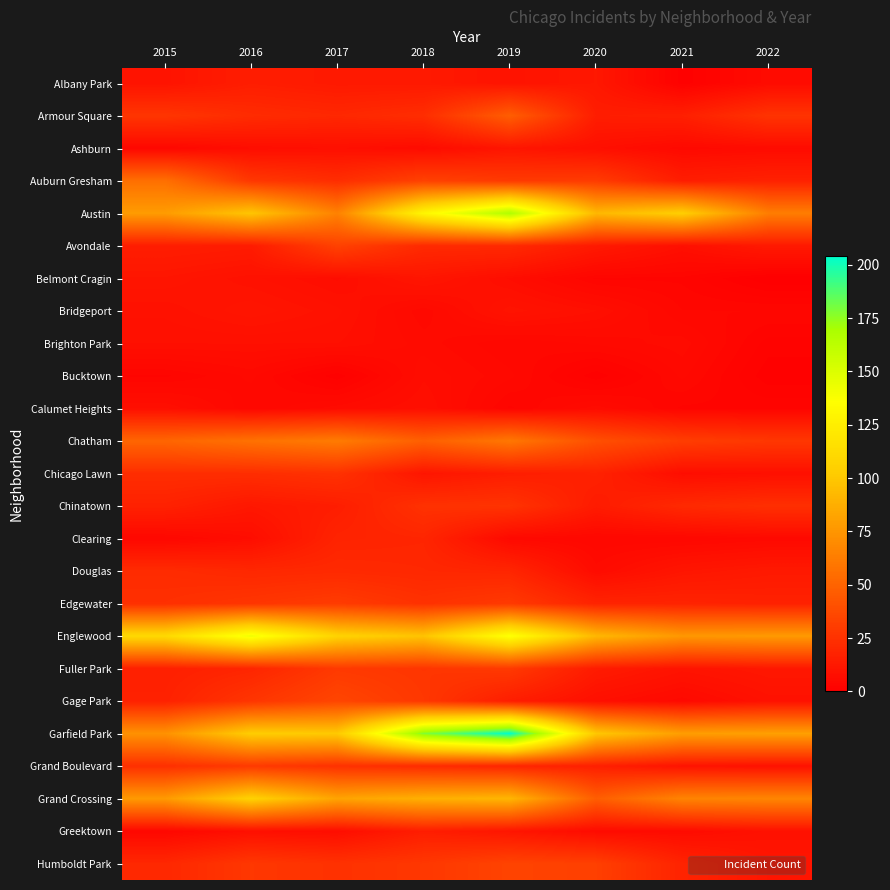

Reading right to left, list all the values displayed in this chart.

Albany Park: 2022=6	2021=1	2020=12	2019=10	2018=13	2017=13	2016=15	2015=10
Armour Square: 2022=26	2021=16	2020=15	2019=47	2018=23	2017=20	2016=22	2015=27
Ashburn: 2022=6	2021=5	2020=8	2019=11	2018=6	2017=8	2016=7	2015=4
Auburn Gresham: 2022=17	2021=15	2020=30	2019=29	2018=33	2017=23	2016=28	2015=56
Austin: 2022=63	2021=104	2020=92	2019=167	2018=130	2017=65	2016=99	2015=78
Avondale: 2022=13	2021=8	2020=13	2019=21	2018=21	2017=33	2016=14	2015=15
Belmont Cragin: 2022=0	2021=3	2020=3	2019=7	2018=11	2017=7	2016=9	2015=11
Bridgeport: 2022=4	2021=4	2020=8	2019=10	2018=5	2017=9	2016=11	2015=9
Brighton Park: 2022=2	2021=6	2020=5	2019=4	2018=6	2017=8	2016=8	2015=8
Bucktown: 2022=1	2021=5	2020=1	2019=5	2018=7	2017=1	2016=5	2015=3
Calumet Heights: 2022=3	2021=3	2020=6	2019=3	2018=8	2017=6	2016=4	2015=8
Chatham: 2022=28	2021=31	2020=40	2019=60	2018=48	2017=62	2016=57	2015=51
Chicago Lawn: 2022=8	2021=7	2020=17	2019=15	2018=11	2017=25	2016=23	2015=23
Chinatown: 2022=24	2021=21	2020=14	2019=26	2018=25	2017=15	2016=12	2015=17
Clearing: 2022=5	2021=4	2020=4	2019=5	2018=19	2017=18	2016=7	2015=4
Douglas: 2022=13	2021=11	2020=6	2019=19	2018=20	2017=21	2016=20	2015=22
Edgewater: 2022=17	2021=18	2020=18	2019=29	2018=25	2017=30	2016=27	2015=24
Englewood: 2022=77	2021=76	2020=92	2019=138	2018=98	2017=107	2016=142	2015=111
Fuller Park: 2022=12	2021=10	2020=14	2019=29	2018=27	2017=29	2016=19	2015=16
Gage Park: 2022=9	2021=5	2020=8	2019=15	2018=28	2017=35	2016=27	2015=17
Garfield Park: 2022=80	2021=79	2020=100	2019=204	2018=178	2017=101	2016=103	2015=73
Grand Boulevard: 2022=9	2021=10	2020=16	2019=19	2018=22	2017=25	2016=29	2015=24
Grand Crossing: 2022=67	2021=66	2020=47	2019=91	2018=88	2017=82	2016=106	2015=77
Greektown: 2022=9	2021=6	2020=6	2019=11	2018=15	2017=7	2016=8	2015=4
Humboldt Park: 2022=11	2021=18	2020=32	2019=34	2018=28	2017=25	2016=28	2015=20